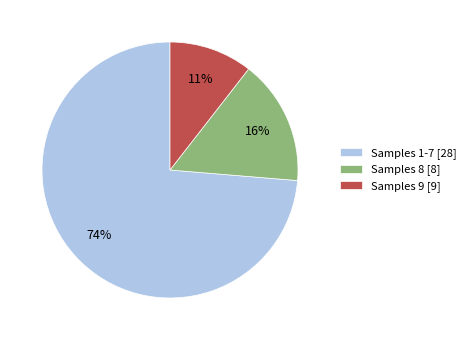

Does any single category account for the majority?

Yes